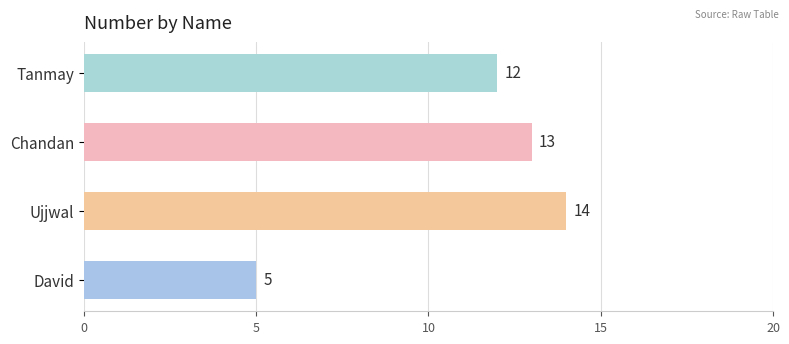

Count the number of data series in this chart.

1